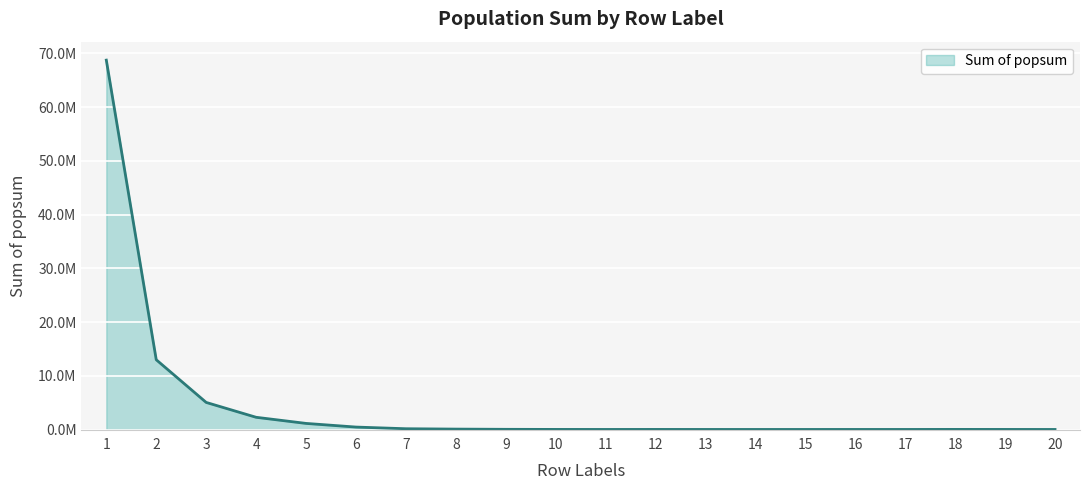

Where is the data nearest to the value 34383856?

2